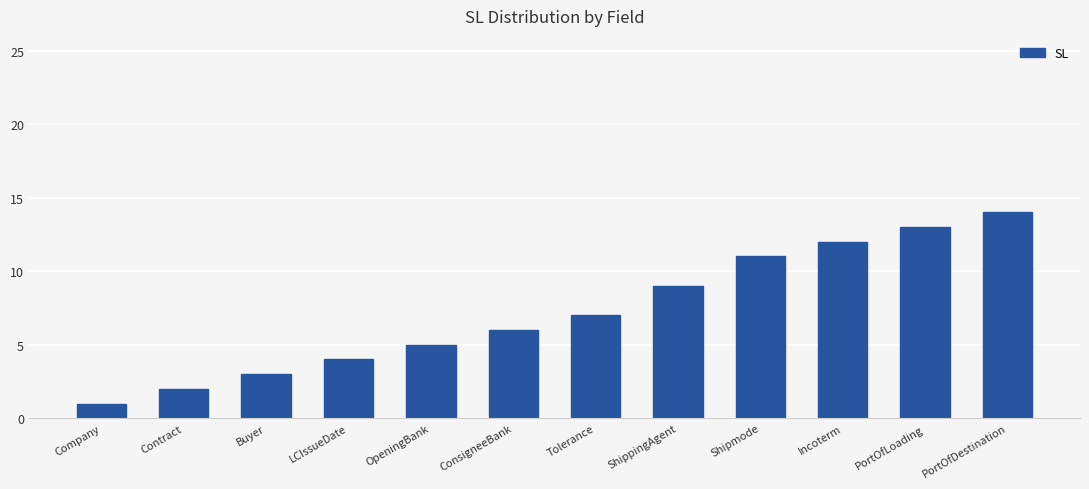

What is the smallest value displayed?

1